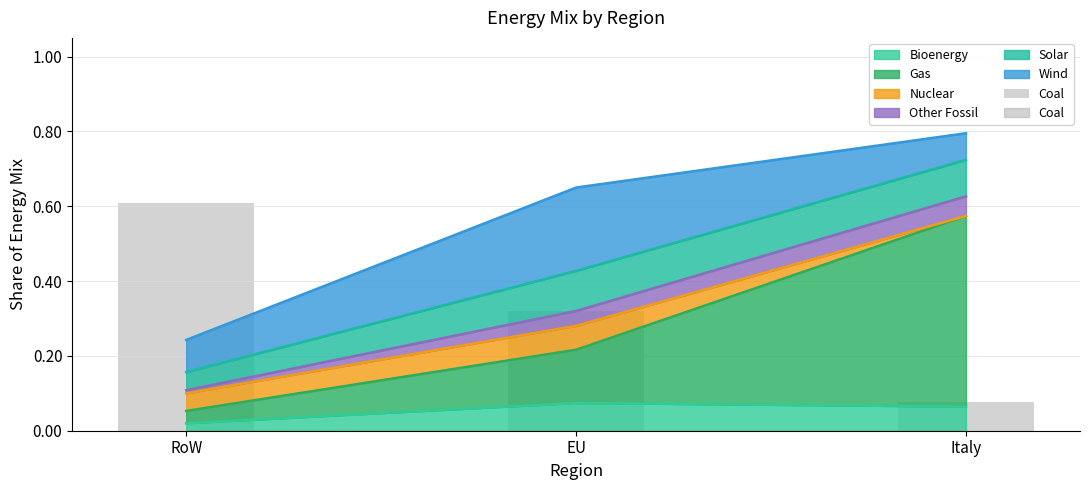

What value does the data have at RoW?

0.6